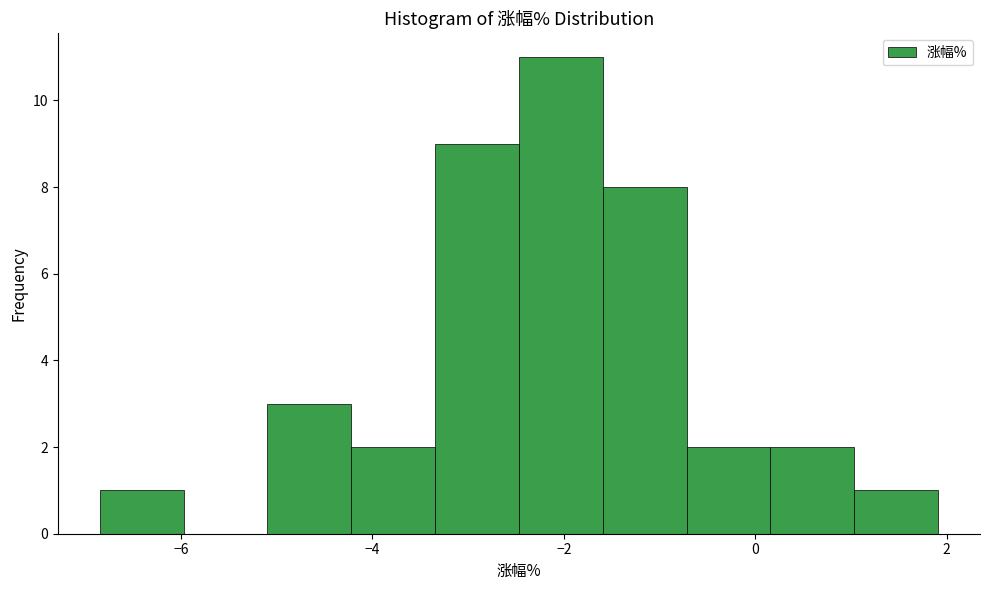

How tall is the bar that spans -2.4 to -1.6 on the x-axis? Neither the bar edges nor the heights are printed on the chart, so give them approximately, as read against the axes.

11